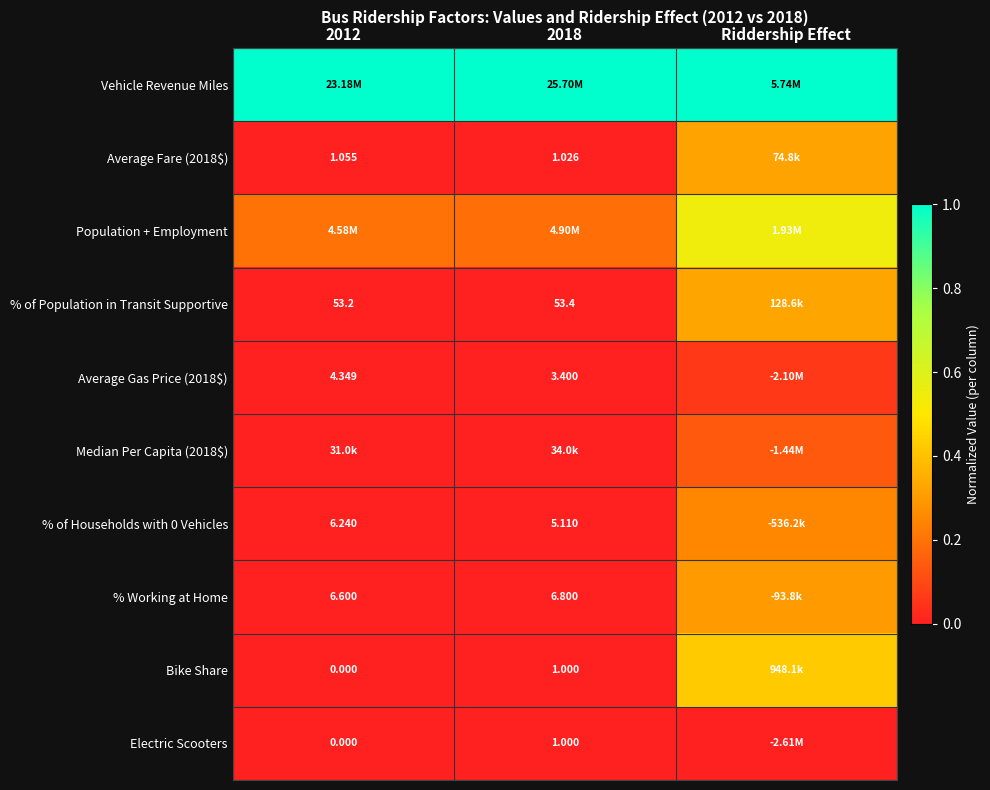

What is the total value across all series at 2012?

1.2